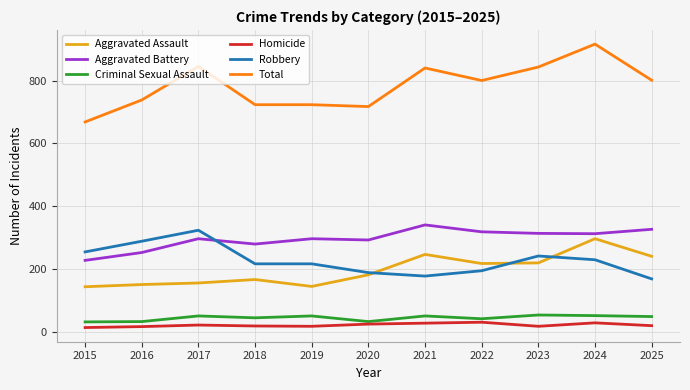

What is the maximum value shown in the chart?

916